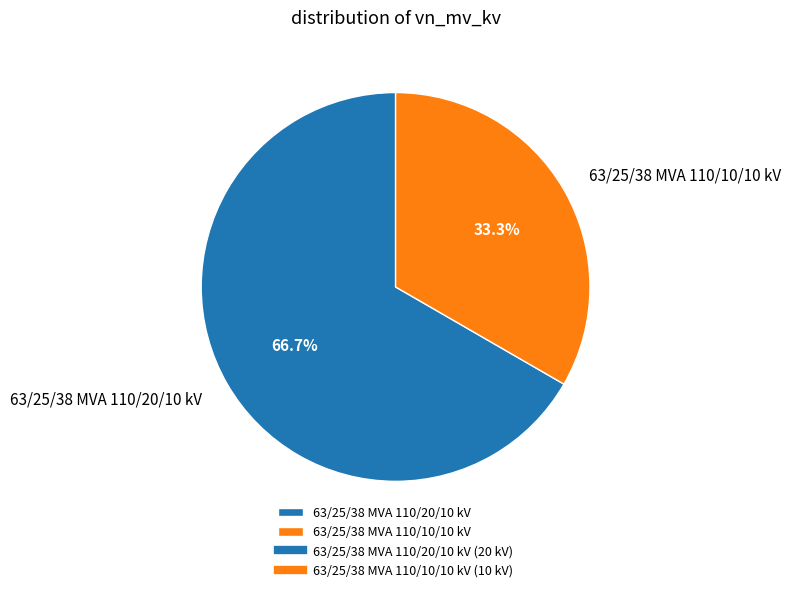

The 63/25/38 MVA 110/20/10 kV slice represents 67% of the pie. True or false?

True